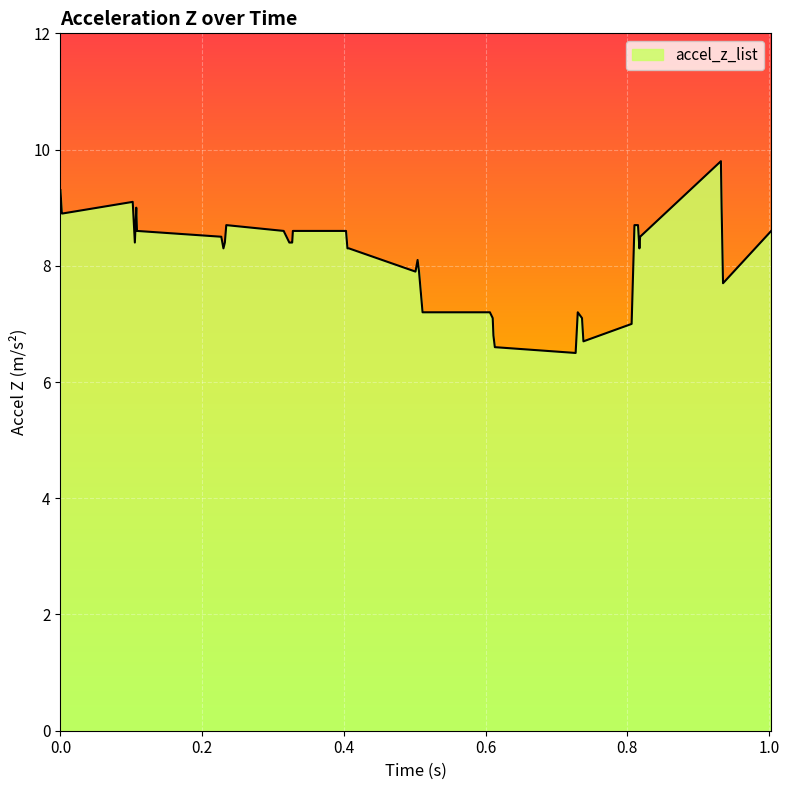

Reading left to right, extract all data points from this chart.

9.3	8.9	8.9	9.1	8.4	9.0	8.6	8.5	8.3	8.4	8.7	8.6	8.4	8.4	8.4	8.6	8.6	8.3	8.3	7.9	8.1	7.9	7.2	7.2	7.1	6.8	6.6	6.5	7.2	7.1	6.7	7.0	8.7	8.7	8.3	8.5	9.8	9.0	7.7	8.6